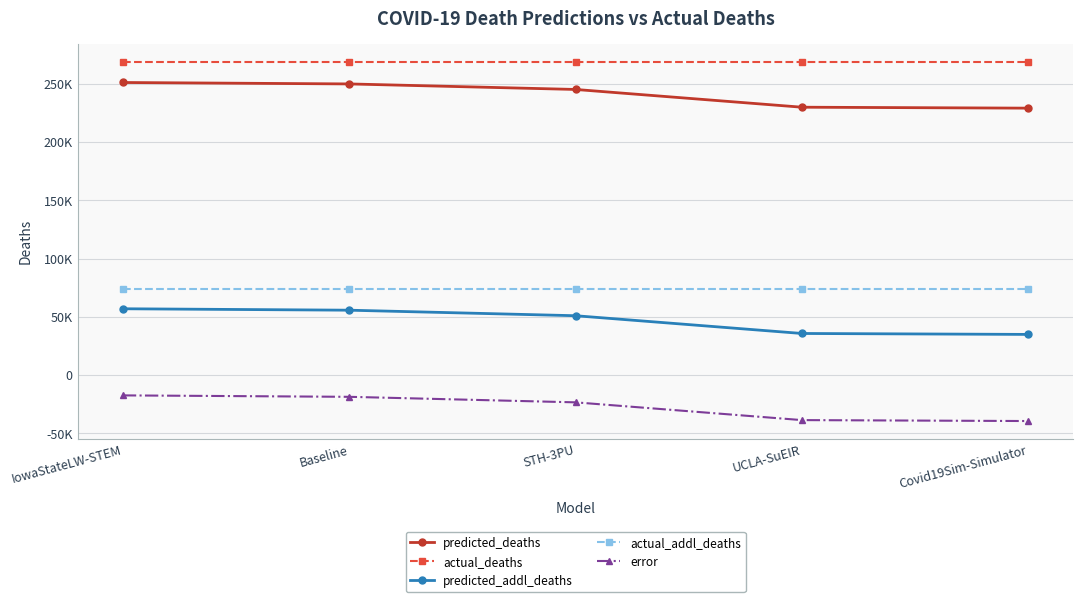

Is it true that error equals -19350.3 at Covid19Sim-Simulator?

False